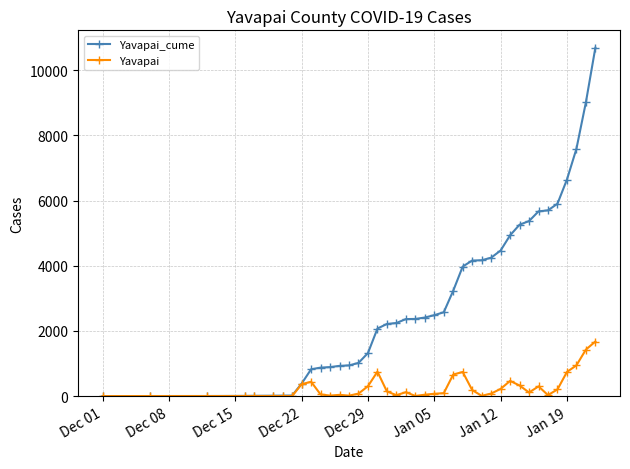

Which series has the largest total across all categories?

Yavapai_cume